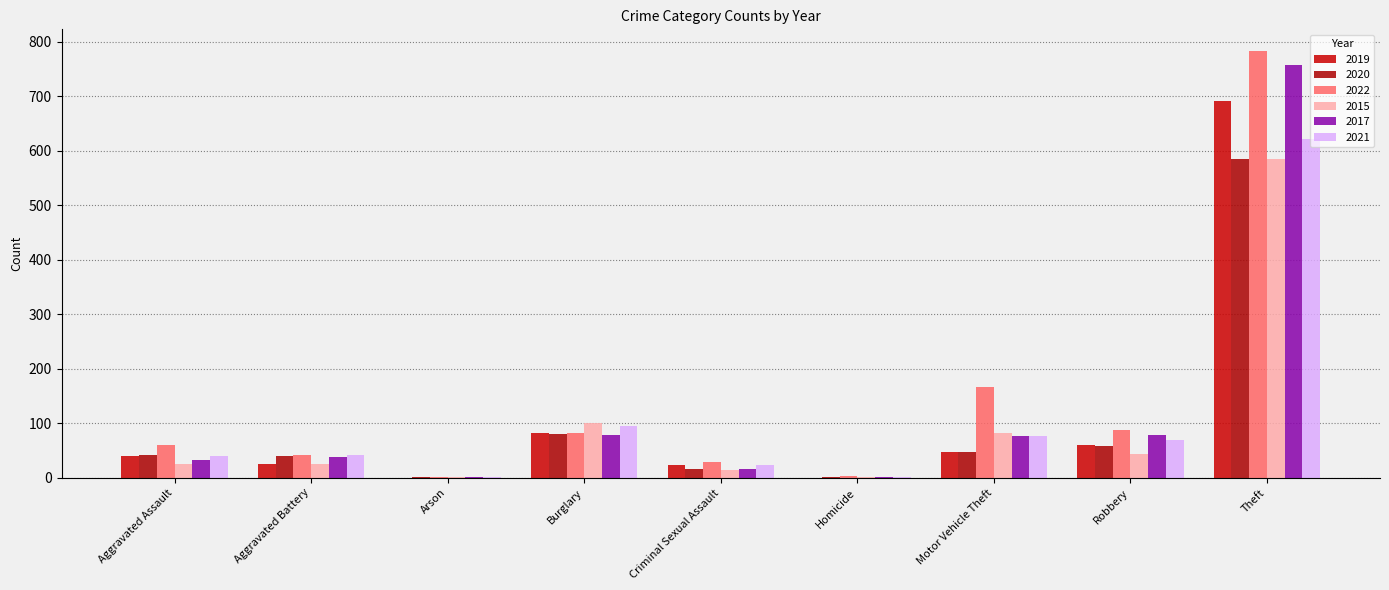

What is the highest value of the 2019 series?

692